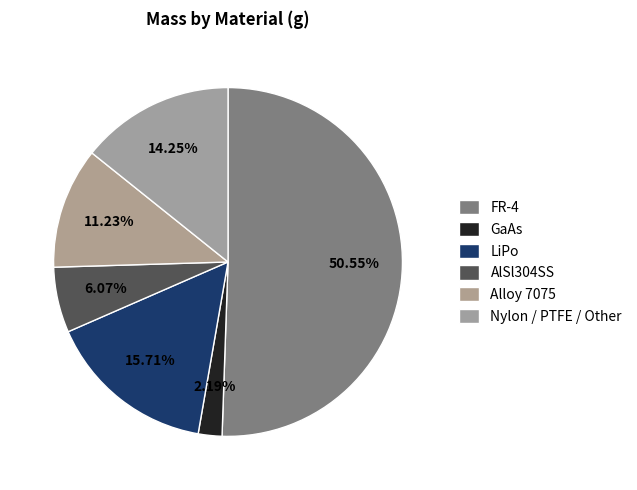

How many slices are in this pie chart?

6